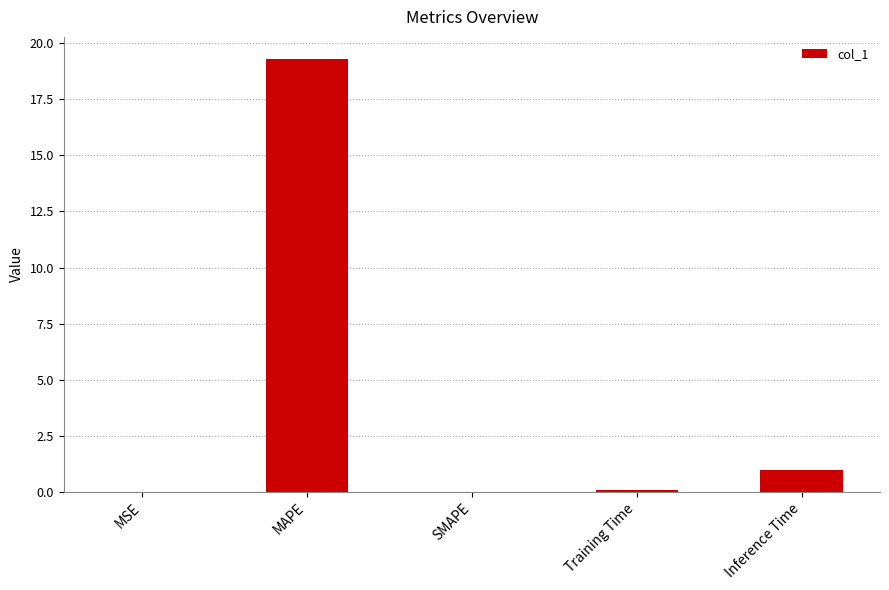

How many data points does each series have?

5